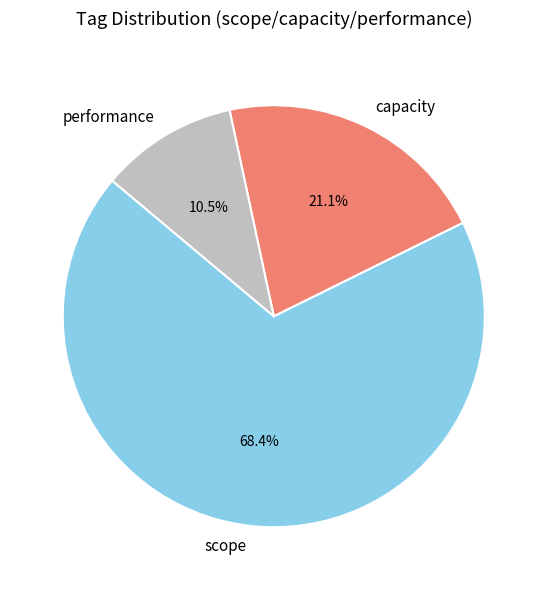

Rank the categories by value from highest to lowest.

scope, capacity, performance